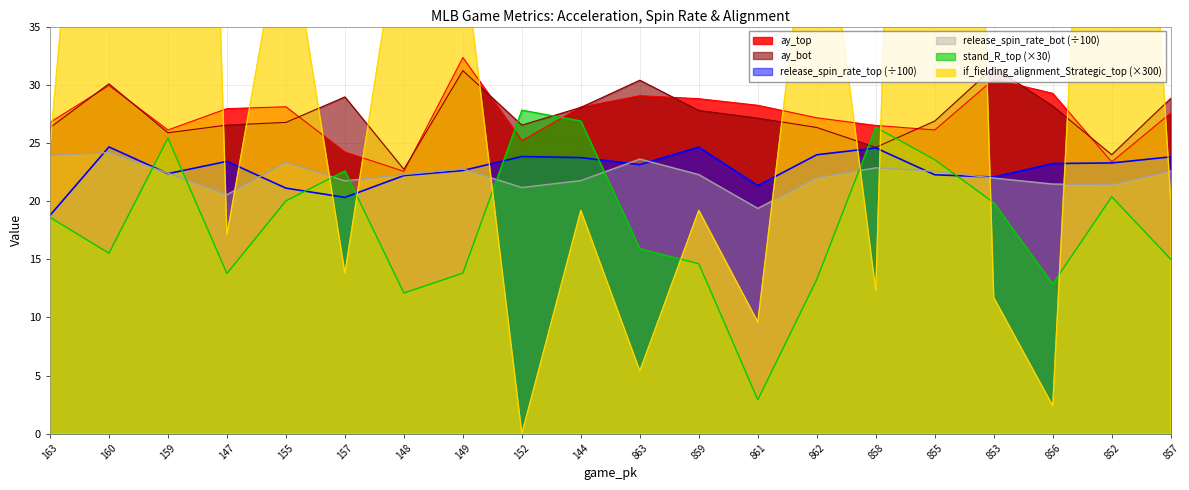

Which category has the lowest value in the ay_bot series?

148